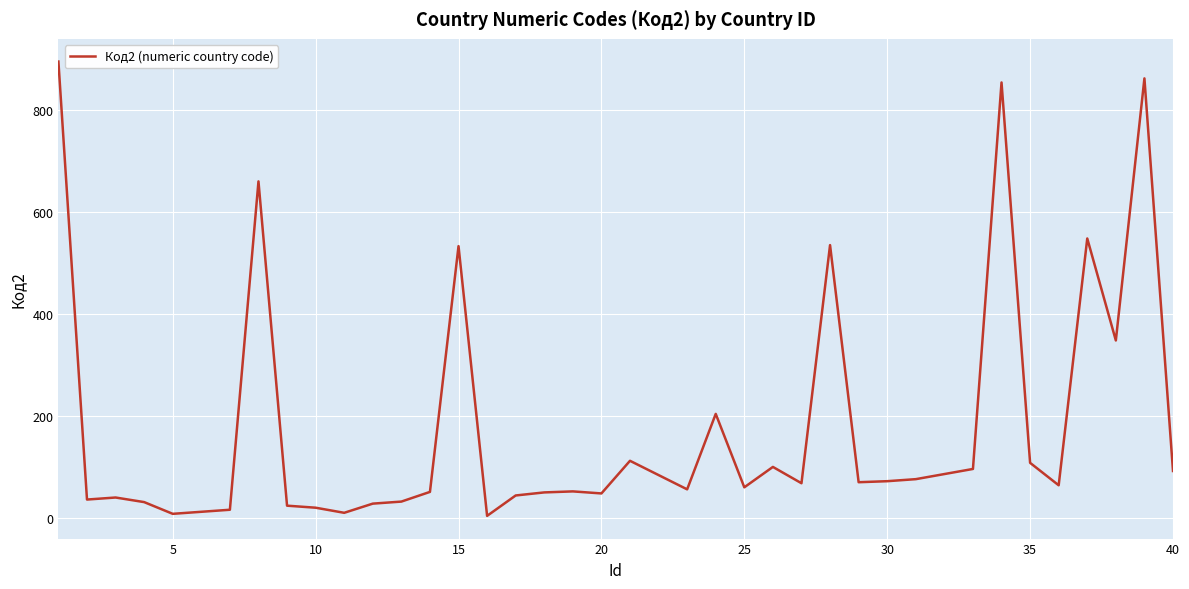

What is the difference between the maximum and minimum values?

891